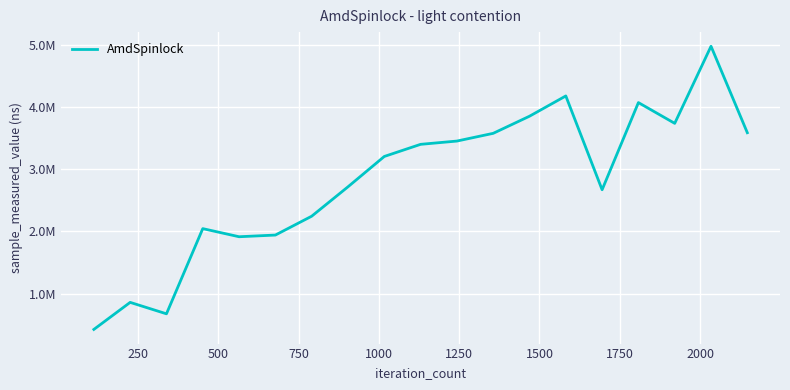

Does the chart have visible grid lines?

Yes